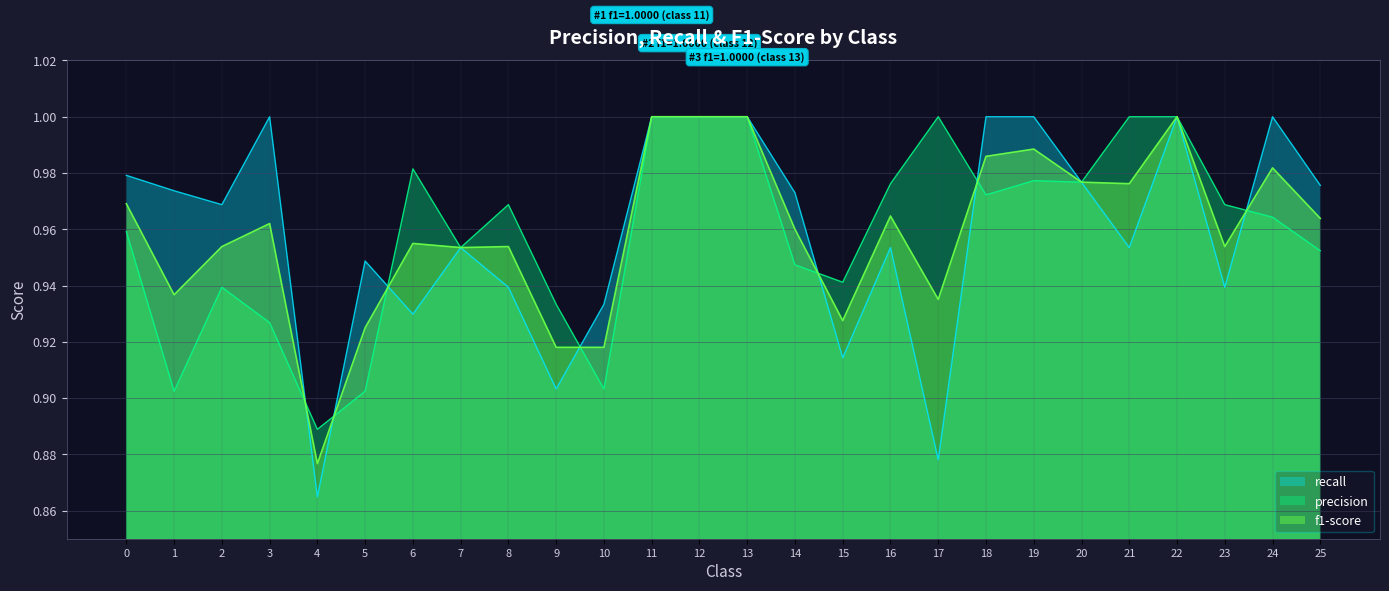

What is the sum of the recall values at 9 and 11?

1.9